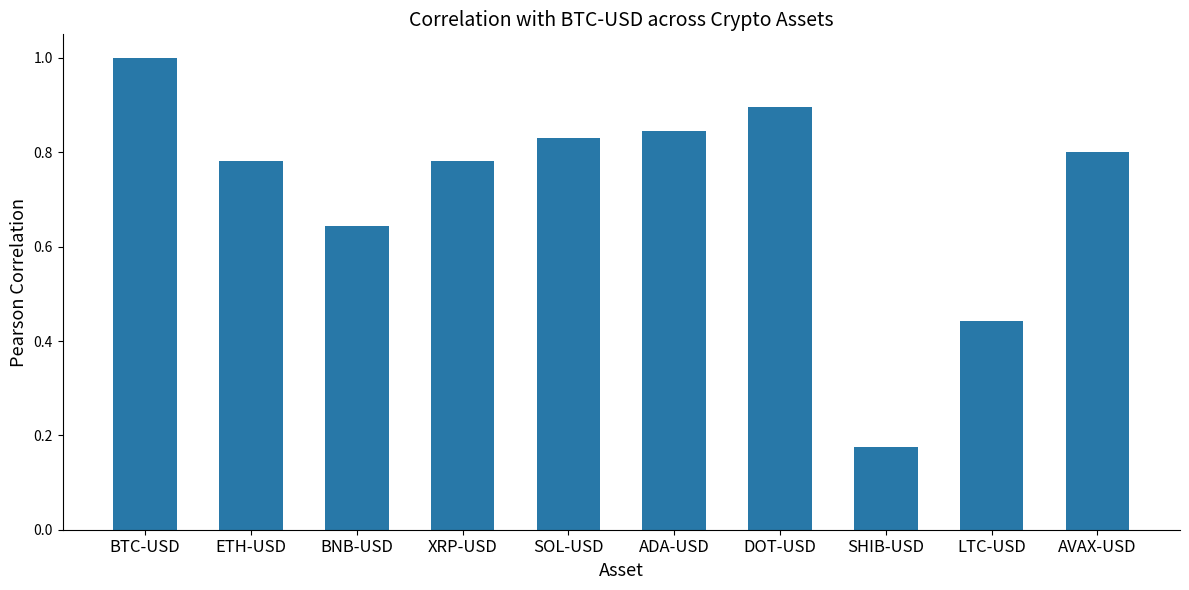

Does the chart contain any negative values?

No